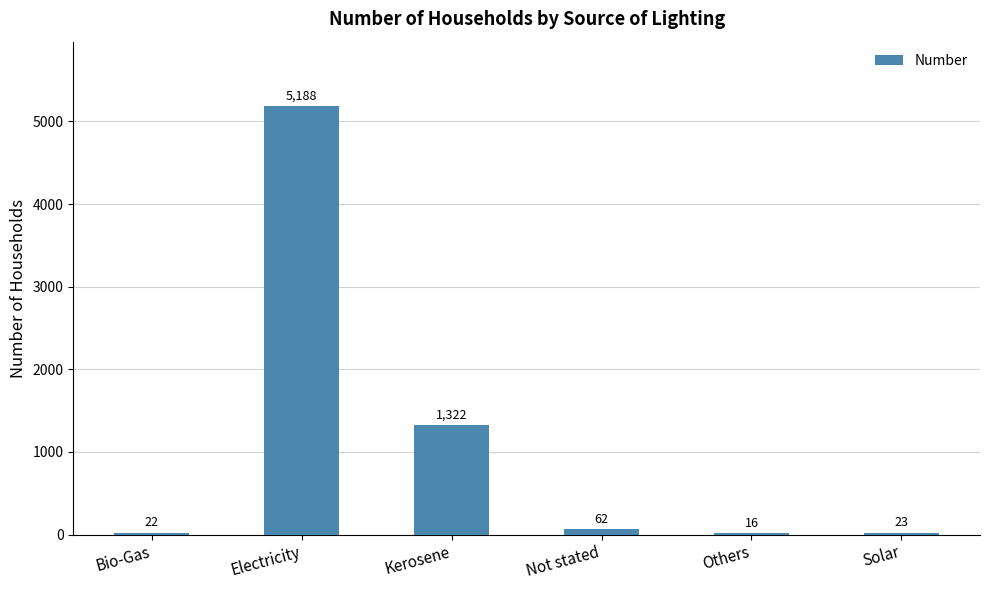

How many series are shown in this chart?

1